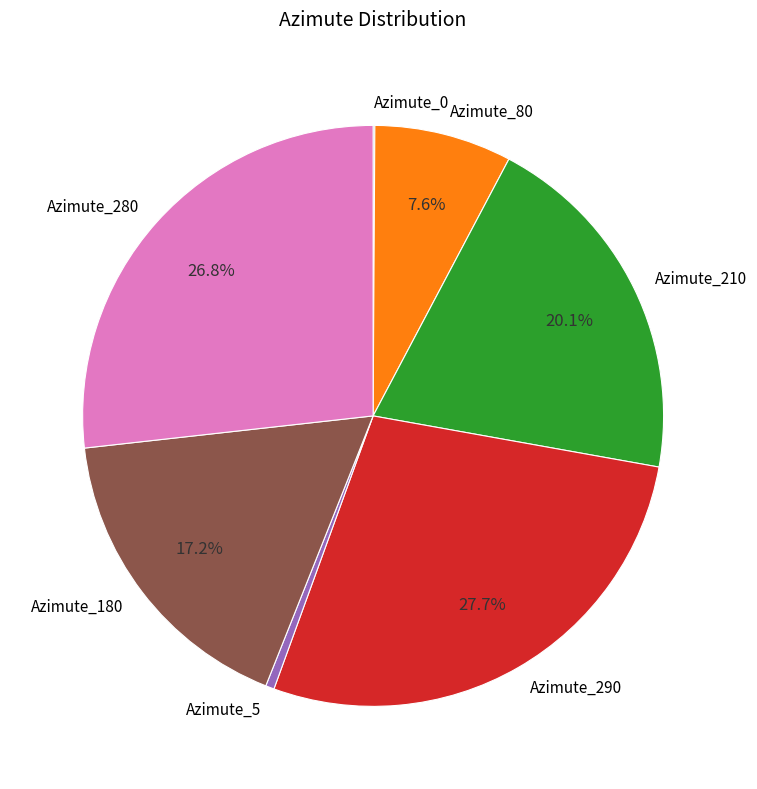

Which category has the biggest portion of the pie?

Azimute_290